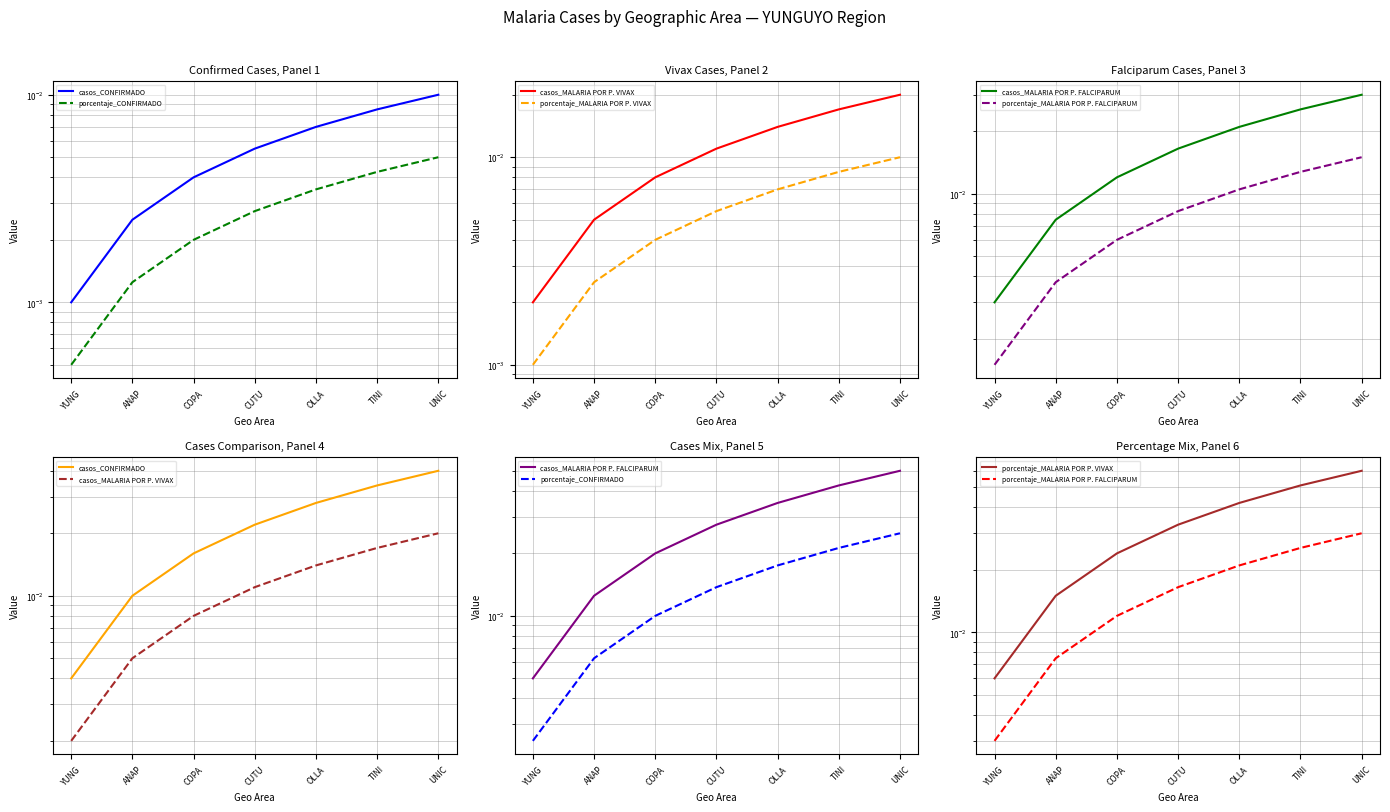

Which category has the lowest value across all series?

YUNG